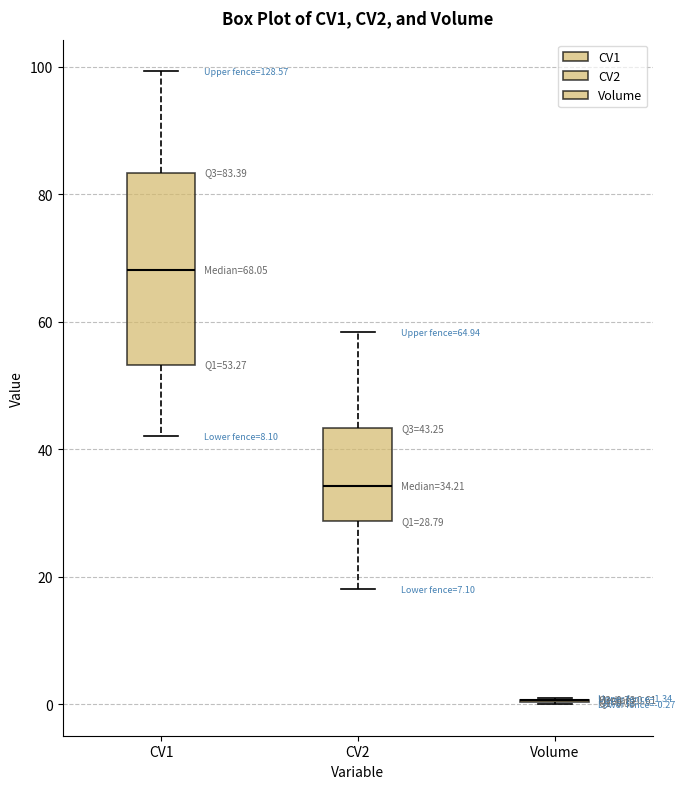

Which box is the tallest, from its lower edge to its upper edge?

CV1